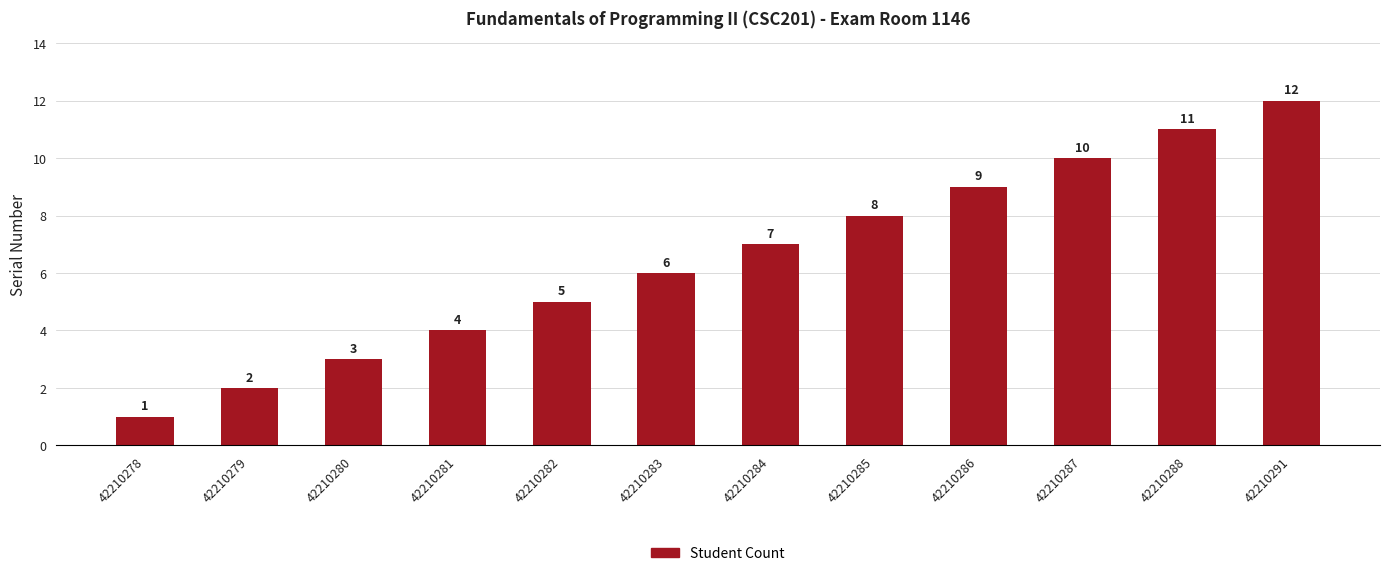

What value does the data have at 42210282?

5